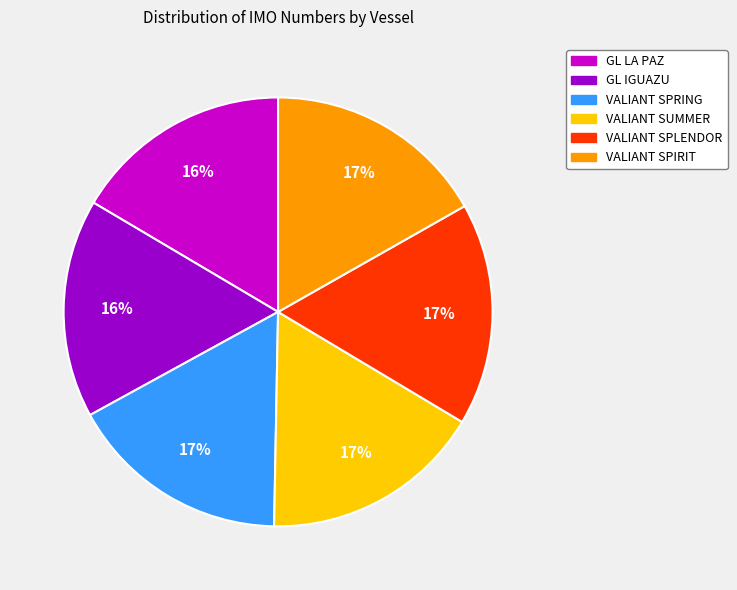

Does any single category account for the majority?

No